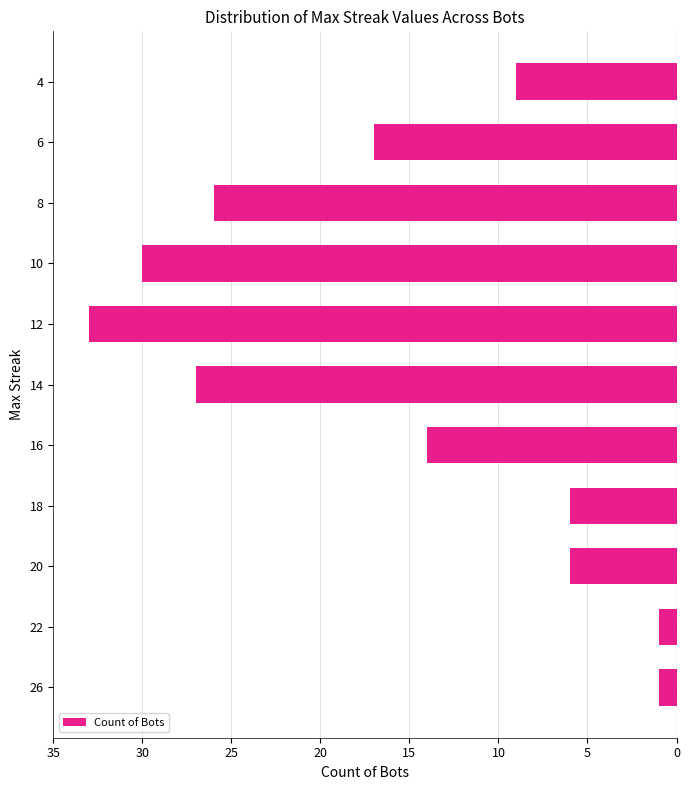

Does the chart contain any negative values?

Yes